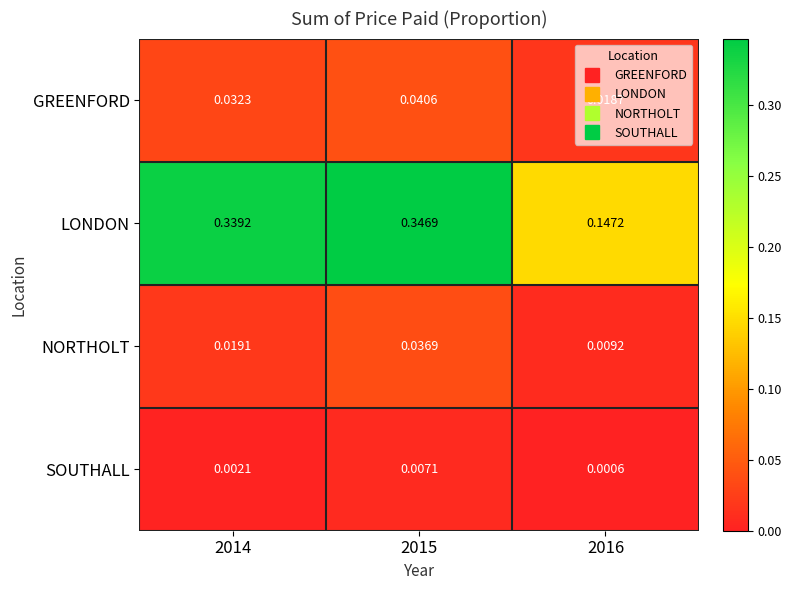

List the series in order of their peak value, lowest first.

SOUTHALL, NORTHOLT, GREENFORD, LONDON